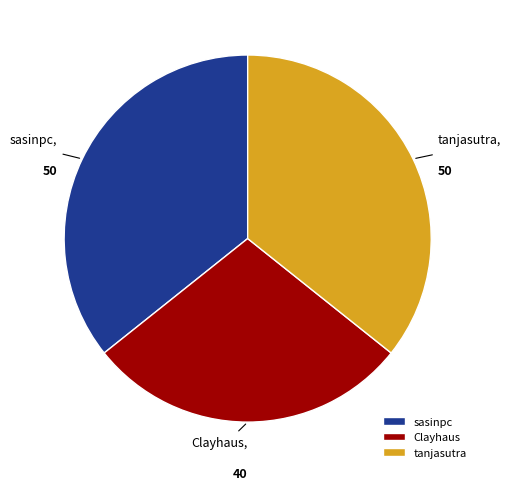

How many slices are in this pie chart?

3